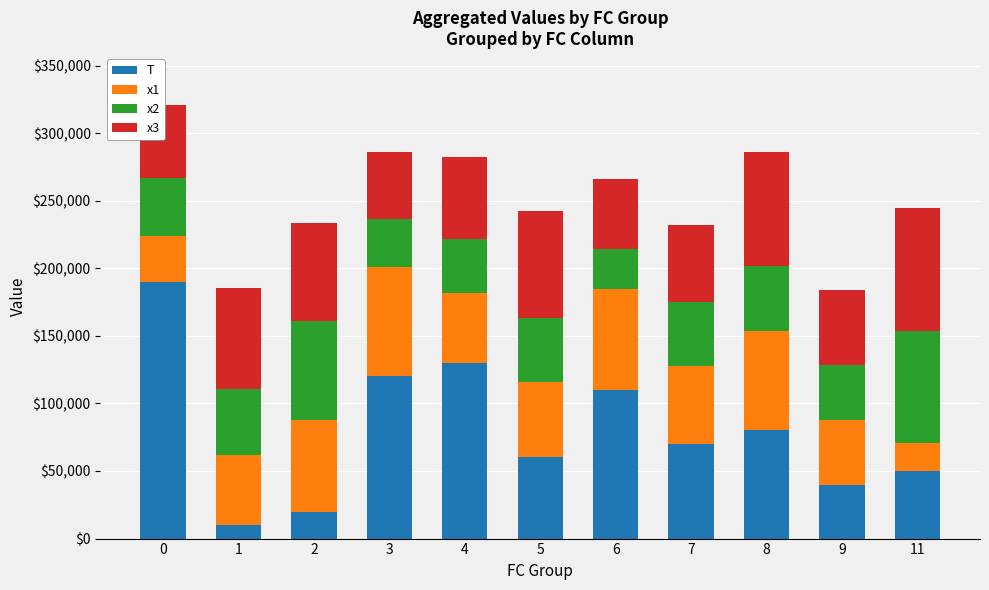

What is the total value across all series at 11?

244900